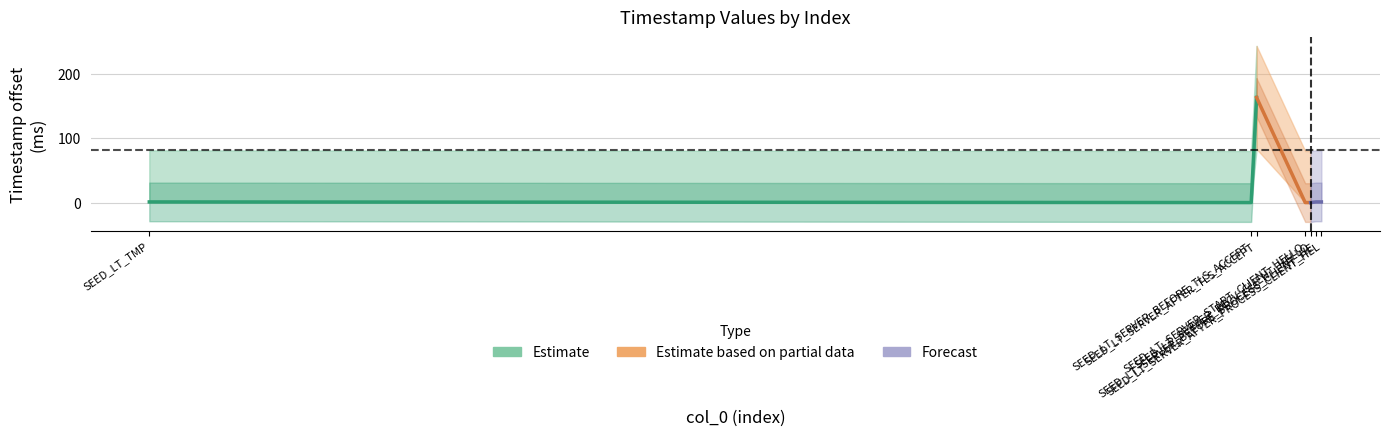

Reading left to right, transcribe all the data shown in this chart.

Estimate: 1	0	163
Estimate based on partial data: 163	0	0
Forecast: 0	1	1